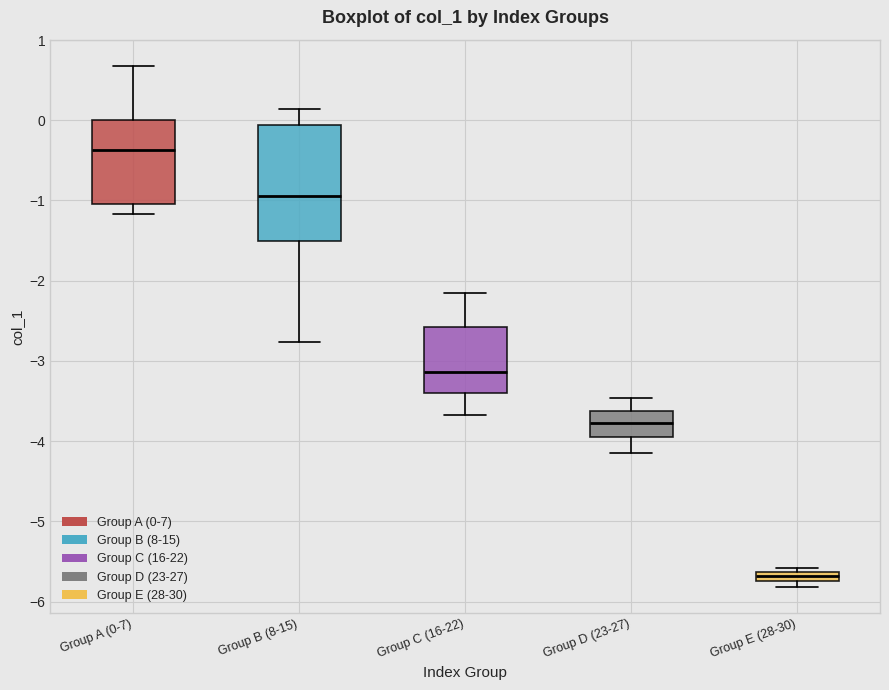

Where is the lower edge of the box for Group C (16-22) on the y-axis? The values are not printed on the chart, so give them approximately, as read against the axis.

-3.4